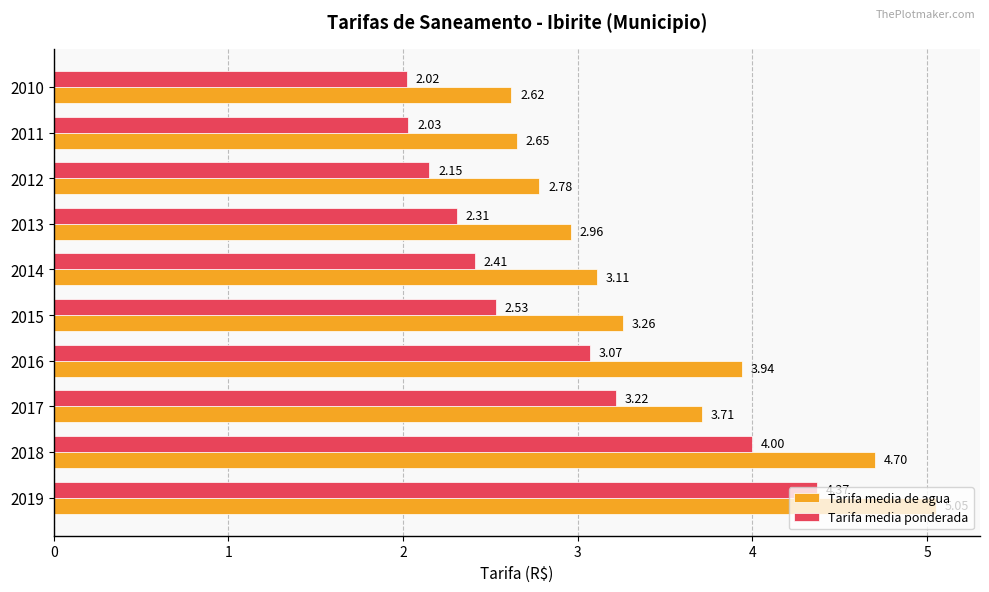

Rank the series by their maximum value, from highest to lowest.

Tarifa media de agua, Tarifa media ponderada